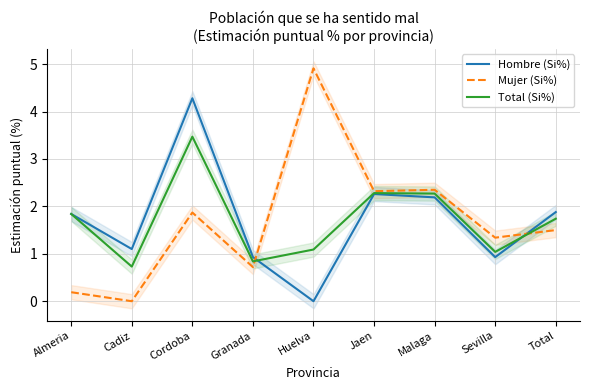

Does the chart have visible grid lines?

Yes